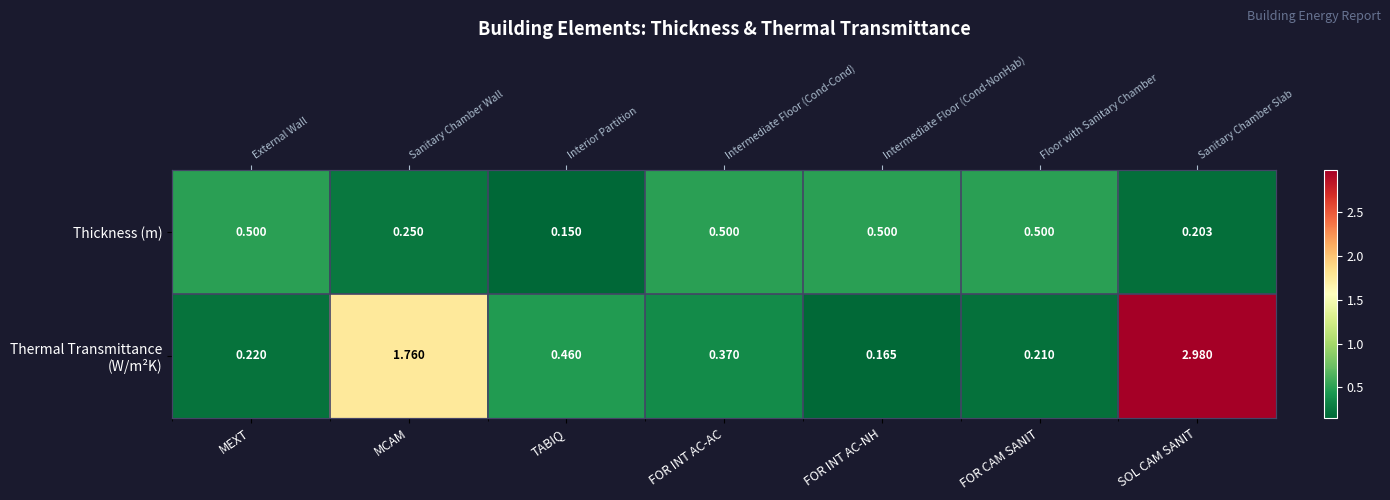

What is the difference between the maximum and minimum values in the Thermal Transmittance (W/m²K) series?

2.8